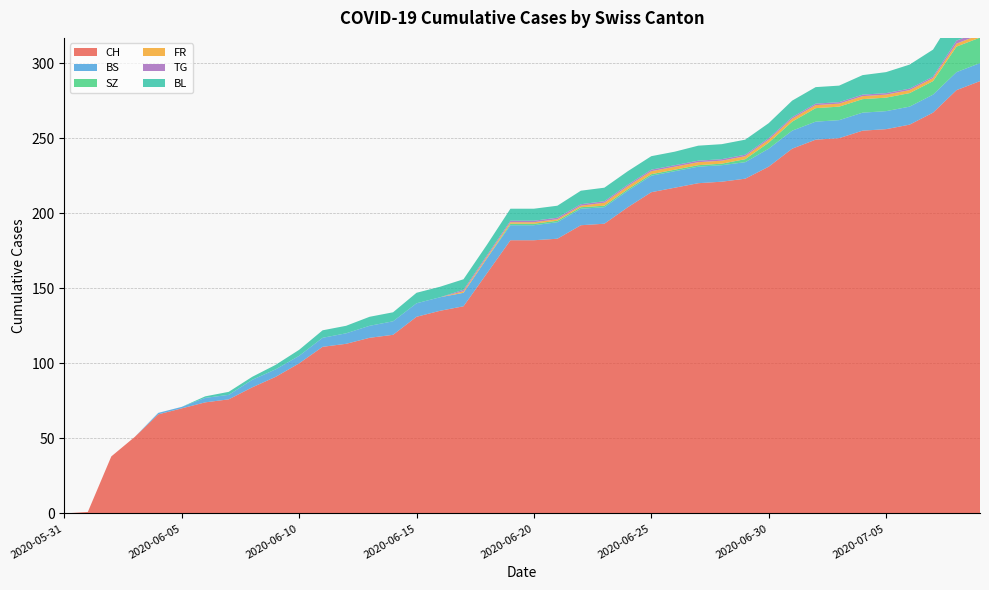

Reading left to right, what are all the values shown in this chart?

CH: 2020-05-31=0	2020-06-01=1	2020-06-02=38	2020-06-03=51	2020-06-04=66	2020-06-05=70	2020-06-06=74	2020-06-07=76	2020-06-08=84	2020-06-09=91	2020-06-10=100	2020-06-11=111	2020-06-12=113	2020-06-13=117	2020-06-14=119	2020-06-15=131	2020-06-16=135	2020-06-17=138	2020-06-18=160	2020-06-19=182	2020-06-20=182	2020-06-21=183	2020-06-22=192	2020-06-23=193	2020-06-24=204	2020-06-25=214	2020-06-26=217	2020-06-27=220	2020-06-28=221	2020-06-29=223	2020-06-30=231	2020-07-01=243	2020-07-02=249	2020-07-03=250	2020-07-04=255	2020-07-05=256	2020-07-06=259	2020-07-07=267	2020-07-08=282	2020-07-09=288
BS: 2020-05-31=0	2020-06-01=0	2020-06-02=0	2020-06-03=0	2020-06-04=1	2020-06-05=1	2020-06-06=3	2020-06-07=3	2020-06-08=5	2020-06-09=5	2020-06-10=5	2020-06-11=6	2020-06-12=7	2020-06-13=8	2020-06-14=9	2020-06-15=9	2020-06-16=9	2020-06-17=9	2020-06-18=10	2020-06-19=10	2020-06-20=10	2020-06-21=11	2020-06-22=11	2020-06-23=11	2020-06-24=11	2020-06-25=11	2020-06-26=11	2020-06-27=11	2020-06-28=11	2020-06-29=11	2020-06-30=12	2020-07-01=12	2020-07-02=12	2020-07-03=12	2020-07-04=12	2020-07-05=12	2020-07-06=12	2020-07-07=12	2020-07-08=12	2020-07-09=12
SZ: 2020-05-31=0	2020-06-01=0	2020-06-02=0	2020-06-03=0	2020-06-04=0	2020-06-05=0	2020-06-06=0	2020-06-07=0	2020-06-08=0	2020-06-09=0	2020-06-10=0	2020-06-11=0	2020-06-12=0	2020-06-13=0	2020-06-14=0	2020-06-15=0	2020-06-16=0	2020-06-17=0	2020-06-18=0	2020-06-19=1	2020-06-20=1	2020-06-21=1	2020-06-22=1	2020-06-23=1	2020-06-24=1	2020-06-25=1	2020-06-26=1	2020-06-27=1	2020-06-28=1	2020-06-29=2	2020-06-30=4	2020-07-01=6	2020-07-02=9	2020-07-03=9	2020-07-04=9	2020-07-05=9	2020-07-06=9	2020-07-07=9	2020-07-08=17	2020-07-09=17
FR: 2020-05-31=0	2020-06-01=0	2020-06-02=0	2020-06-03=0	2020-06-04=0	2020-06-05=0	2020-06-06=0	2020-06-07=0	2020-06-08=0	2020-06-09=0	2020-06-10=0	2020-06-11=0	2020-06-12=0	2020-06-13=0	2020-06-14=0	2020-06-15=0	2020-06-16=0	2020-06-17=1	2020-06-18=1	2020-06-19=1	2020-06-20=1	2020-06-21=1	2020-06-22=1	2020-06-23=2	2020-06-24=2	2020-06-25=2	2020-06-26=2	2020-06-27=2	2020-06-28=2	2020-06-29=2	2020-06-30=2	2020-07-01=2	2020-07-02=2	2020-07-03=2	2020-07-04=2	2020-07-05=2	2020-07-06=2	2020-07-07=2	2020-07-08=2	2020-07-09=2
TG: 2020-05-31=0	2020-06-01=0	2020-06-02=0	2020-06-03=0	2020-06-04=0	2020-06-05=0	2020-06-06=0	2020-06-07=0	2020-06-08=0	2020-06-09=0	2020-06-10=0	2020-06-11=0	2020-06-12=0	2020-06-13=0	2020-06-14=0	2020-06-15=0	2020-06-16=0	2020-06-17=1	2020-06-18=1	2020-06-19=1	2020-06-20=1	2020-06-21=1	2020-06-22=1	2020-06-23=1	2020-06-24=1	2020-06-25=1	2020-06-26=1	2020-06-27=1	2020-06-28=1	2020-06-29=1	2020-06-30=1	2020-07-01=1	2020-07-02=1	2020-07-03=1	2020-07-04=1	2020-07-05=1	2020-07-06=1	2020-07-07=1	2020-07-08=2	2020-07-09=2
BL: 2020-05-31=0	2020-06-01=0	2020-06-02=0	2020-06-03=0	2020-06-04=0	2020-06-05=0	2020-06-06=1	2020-06-07=2	2020-06-08=2	2020-06-09=3	2020-06-10=4	2020-06-11=5	2020-06-12=5	2020-06-13=6	2020-06-14=6	2020-06-15=7	2020-06-16=7	2020-06-17=7	2020-06-18=7	2020-06-19=8	2020-06-20=8	2020-06-21=8	2020-06-22=9	2020-06-23=9	2020-06-24=9	2020-06-25=9	2020-06-26=9	2020-06-27=10	2020-06-28=10	2020-06-29=10	2020-06-30=10	2020-07-01=11	2020-07-02=11	2020-07-03=11	2020-07-04=13	2020-07-05=14	2020-07-06=16	2020-07-07=18	2020-07-08=19	2020-07-09=20